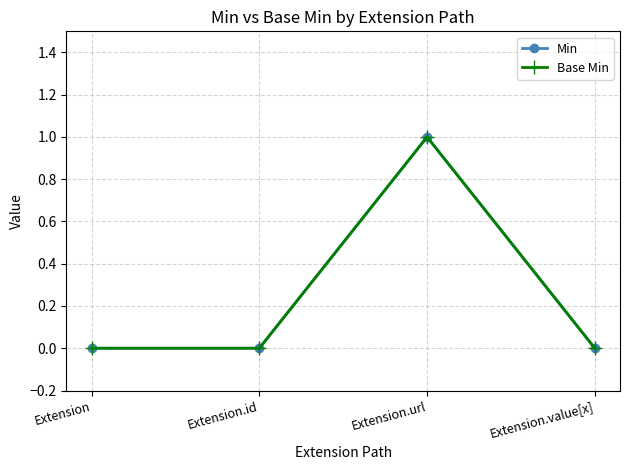

Which series has the widest spread of values?

Min